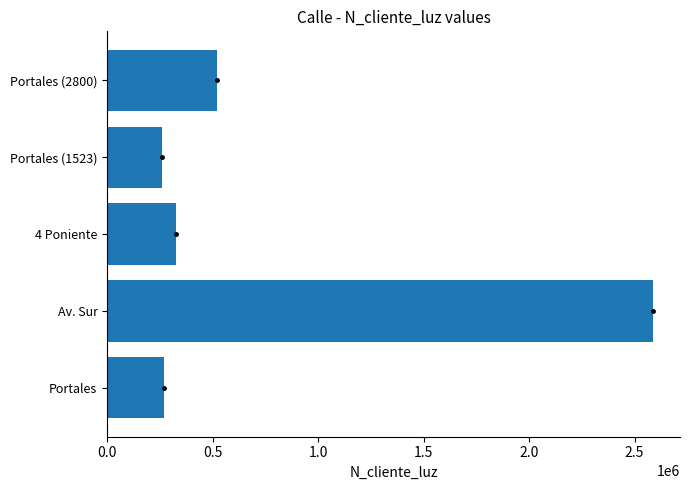

At which category does the chart reach its peak across all series?

Av. Sur